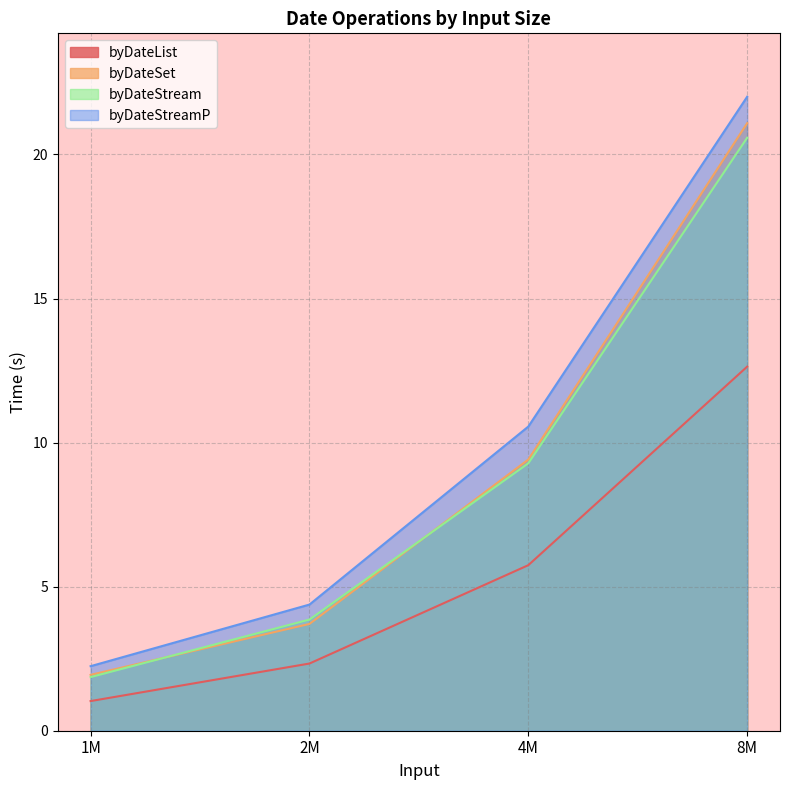

What are all the series names shown in the legend?

byDateList, byDateSet, byDateStream, byDateStreamP